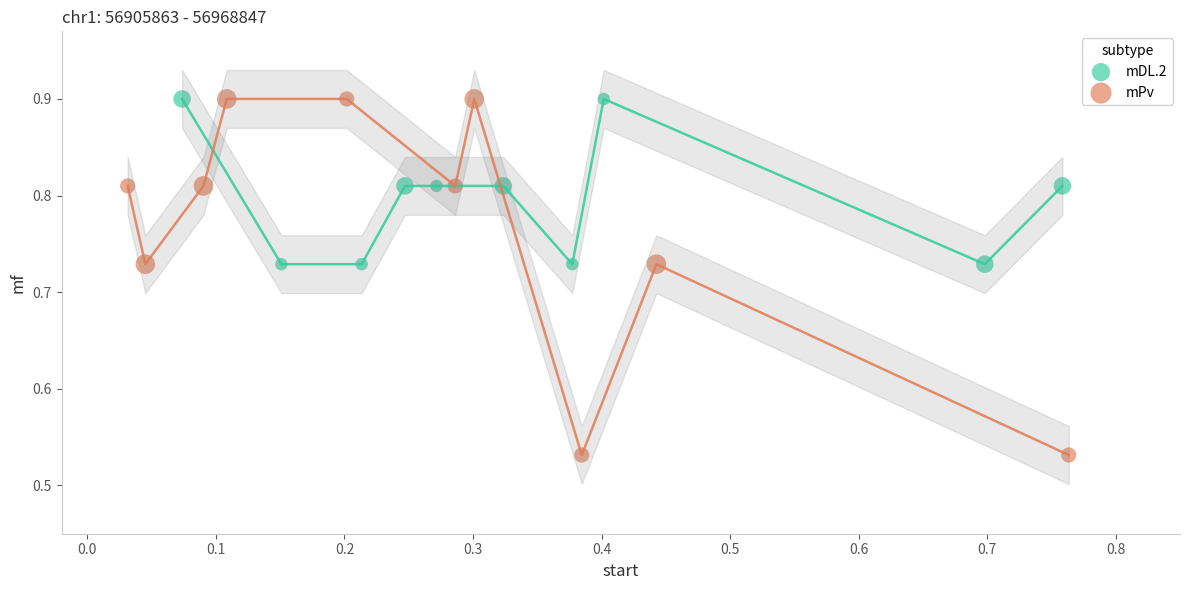

Which series has the widest spread of Y values?

mPv